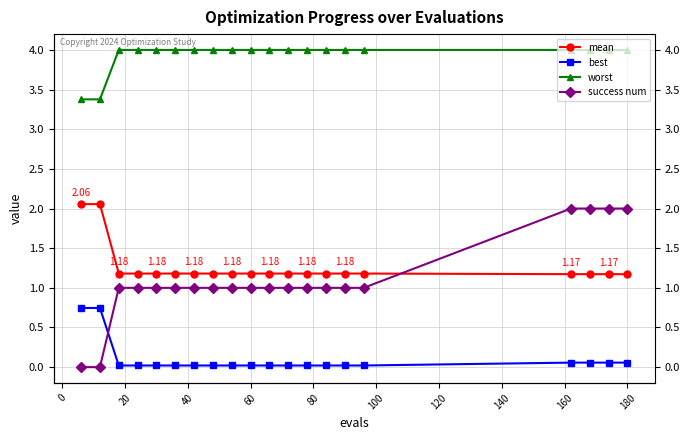

How many series are shown in this chart?

4